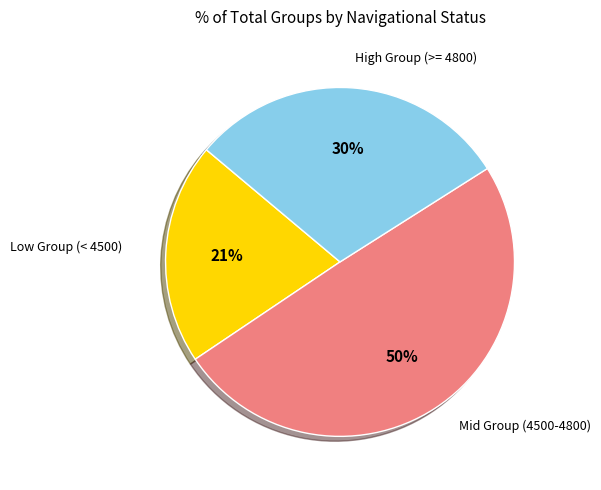

Count the number of slices in the pie.

3